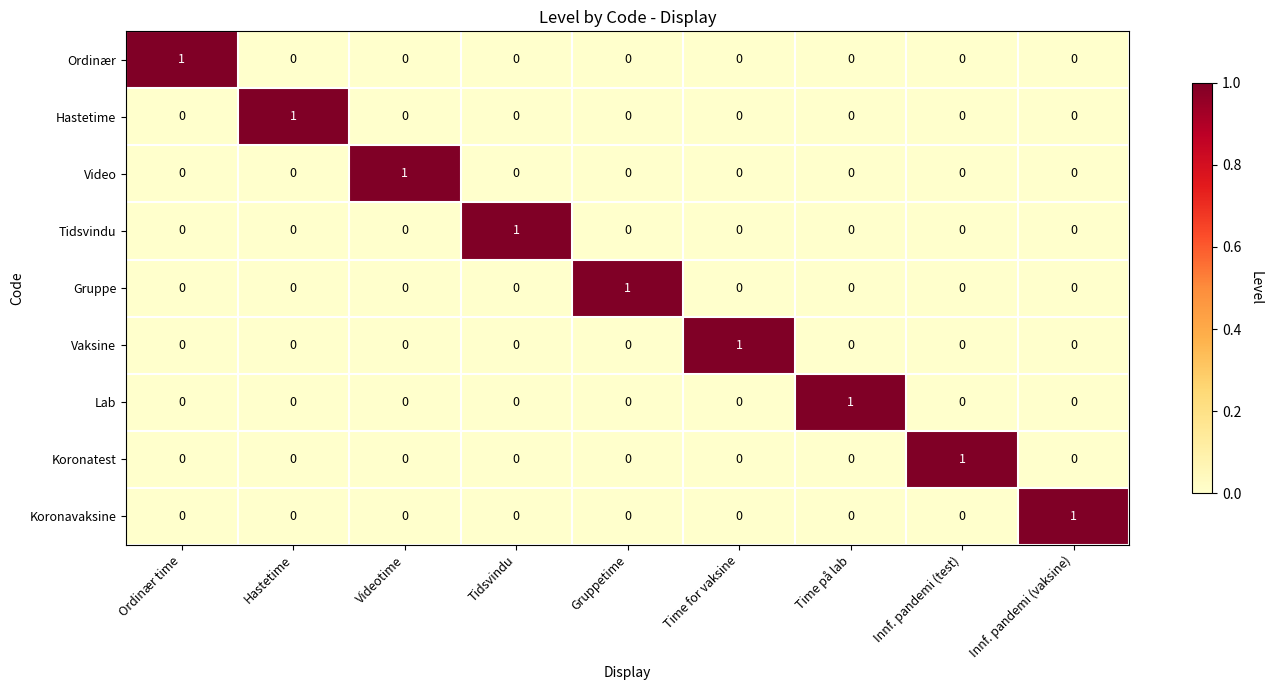

How many series are shown in this chart?

9